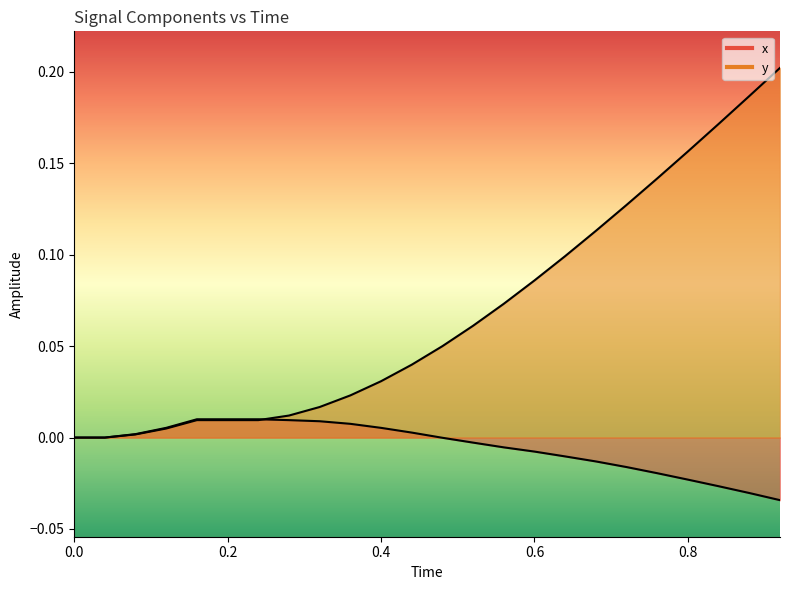

Does the chart have visible grid lines?

No